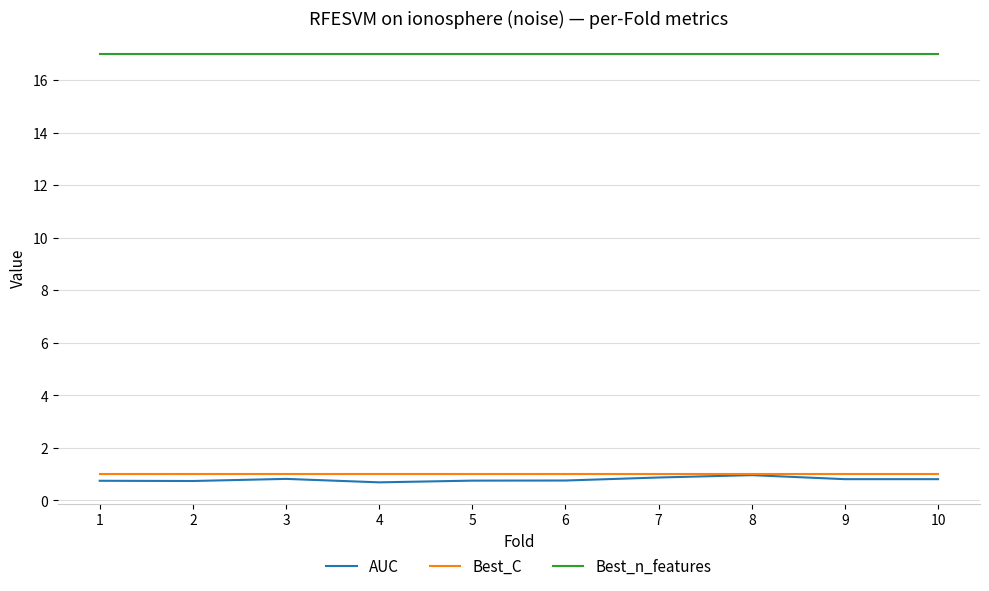

What is the minimum value shown in the chart?

0.7